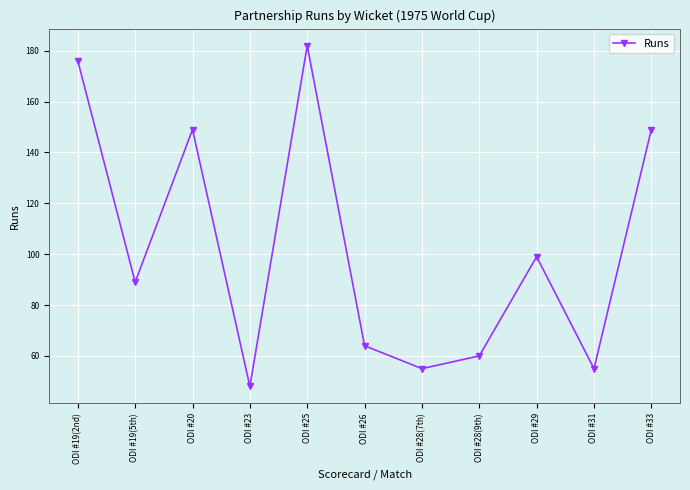

How many lines are shown in the chart?

1